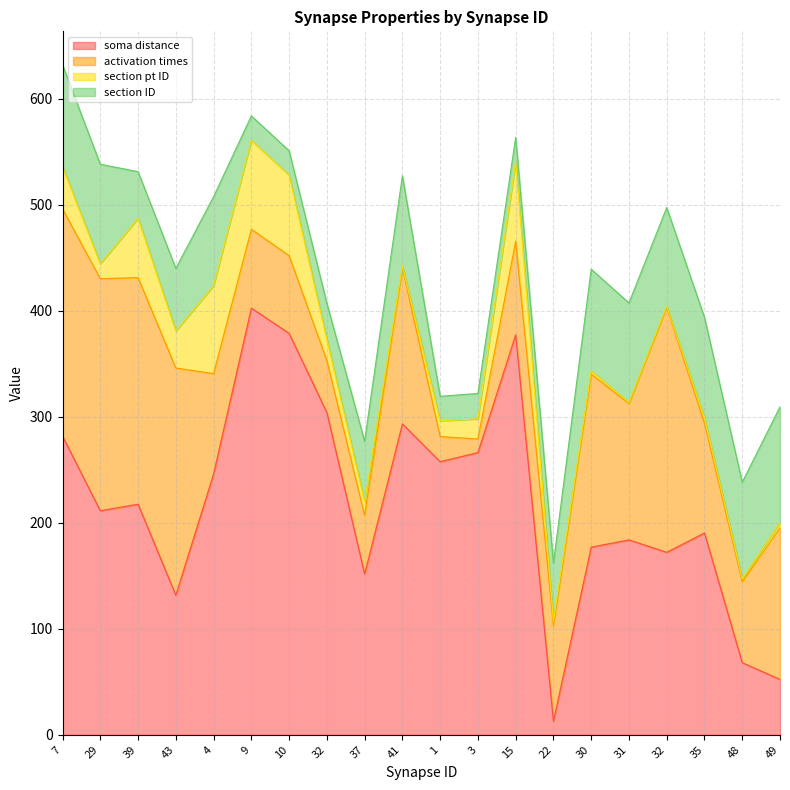

Rank the series by their maximum value, from lowest to highest.

section pt ID, section ID, activation times, soma distance